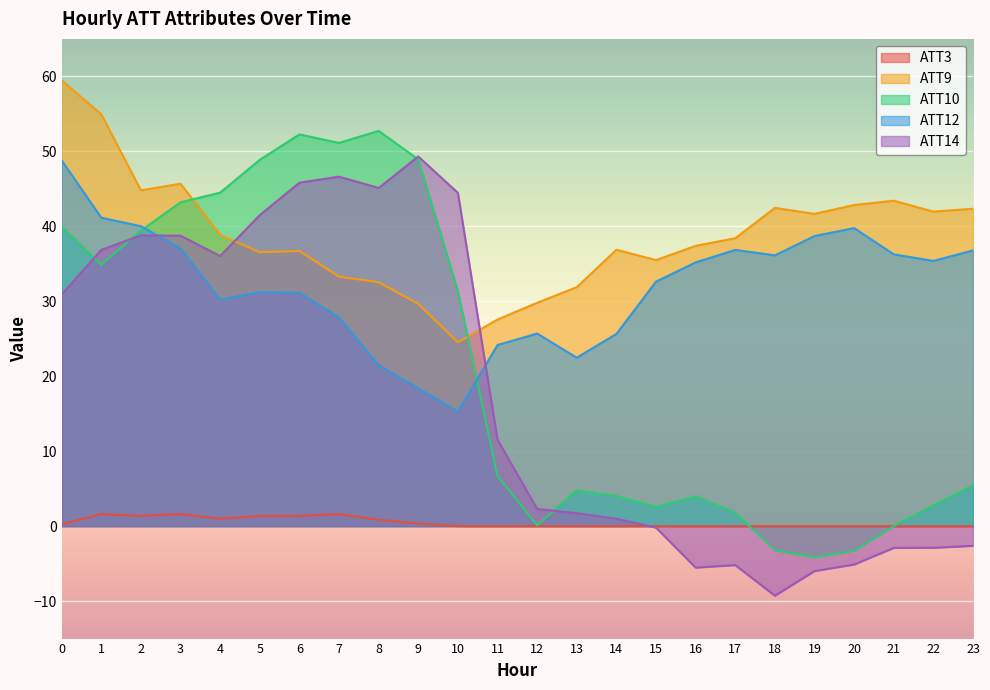

True or false: ATT12 has more than 1 interior local peaks.

True